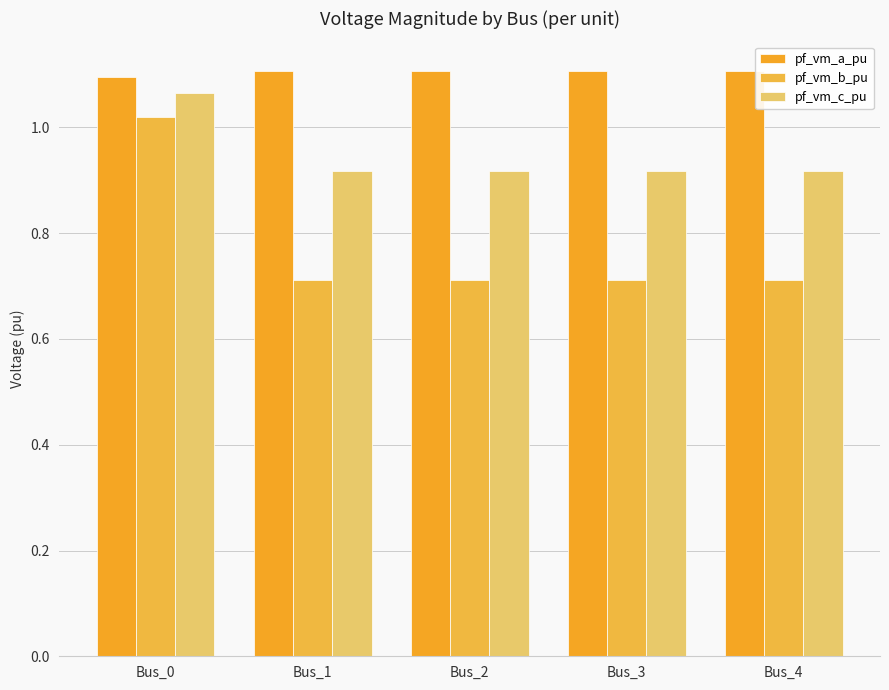

At which category does the chart reach its minimum across all series?

Bus_4